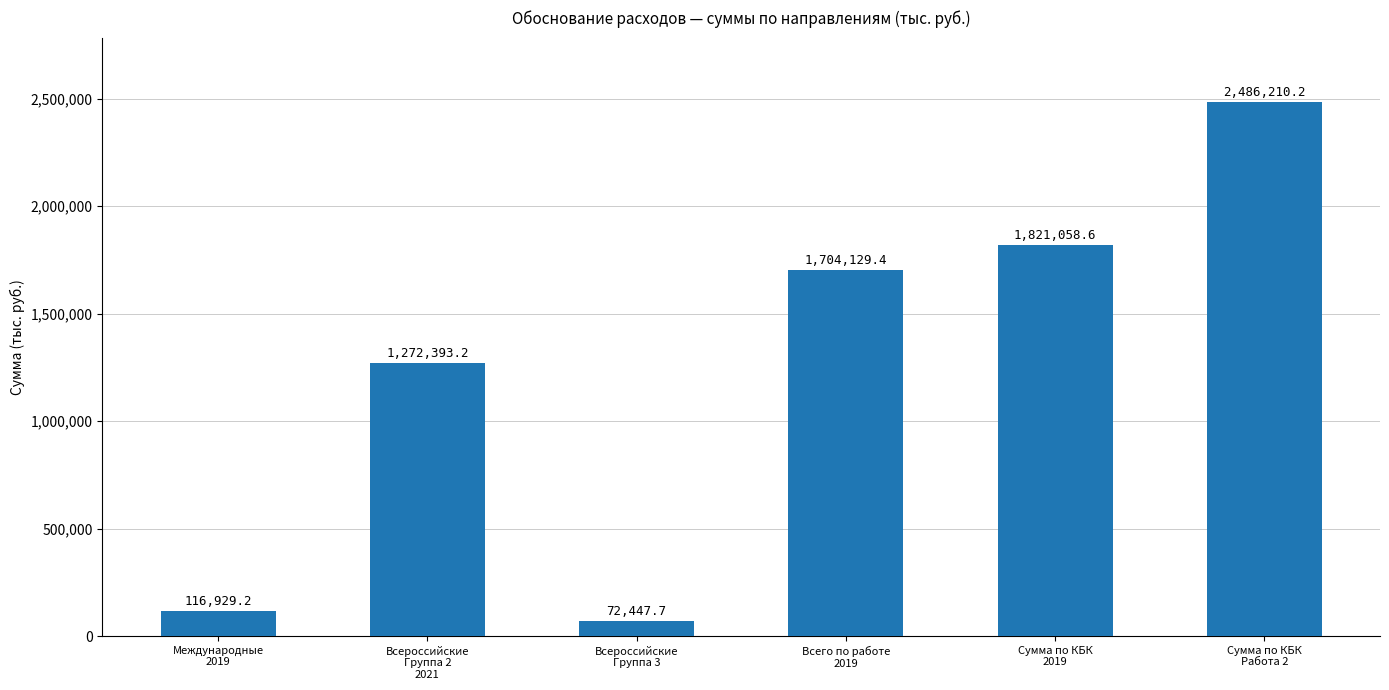

What position from the right is Всероссийские
Группа 3?

4